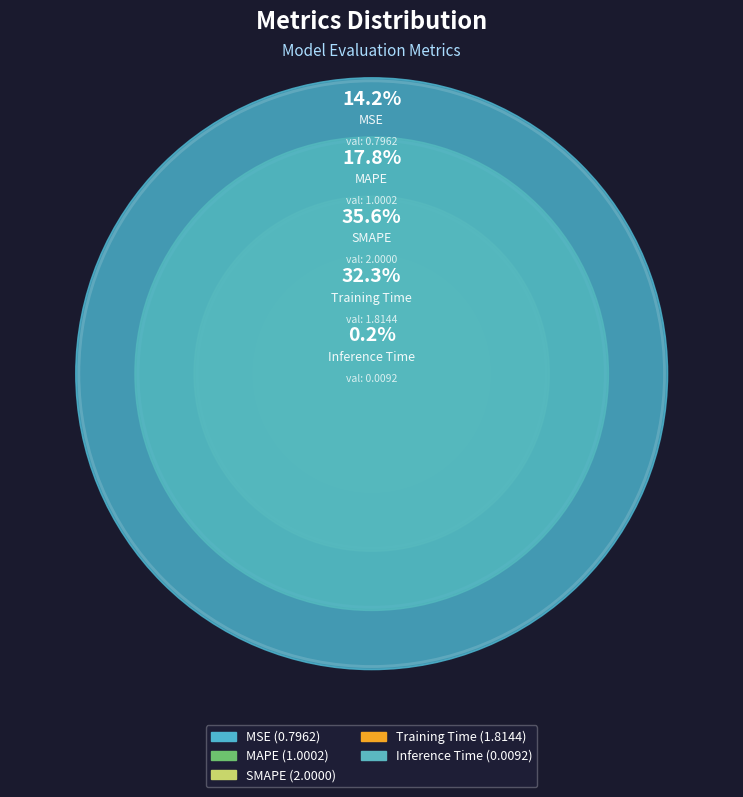

What percentage do Inference Time and SMAPE together represent?

35.8%